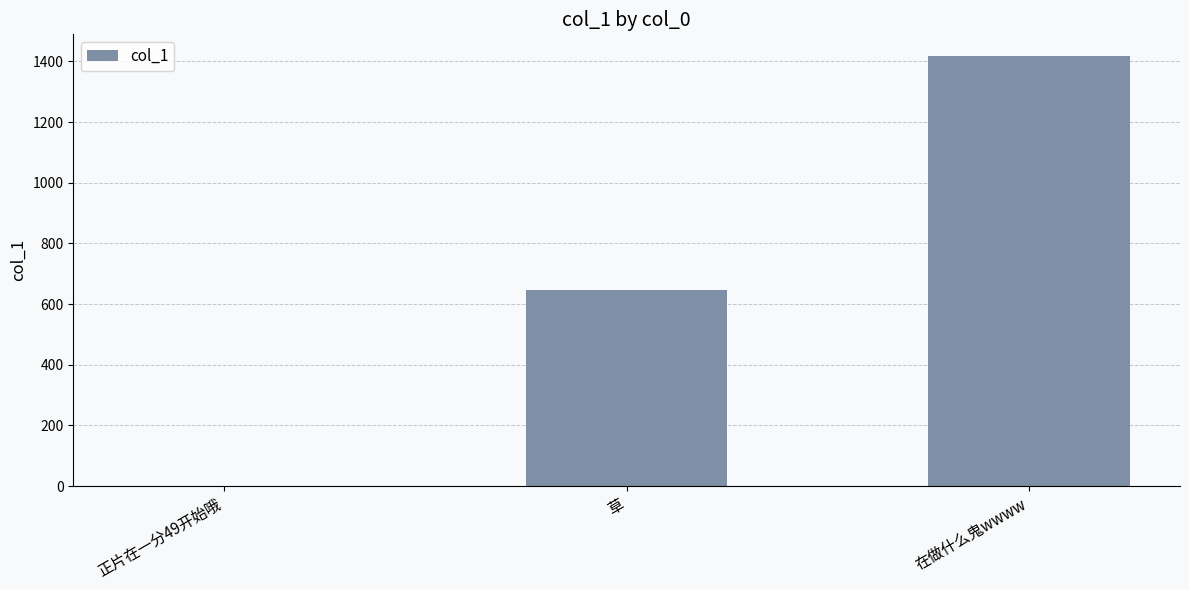

Is it true that the value at 草 is 380.5?

False